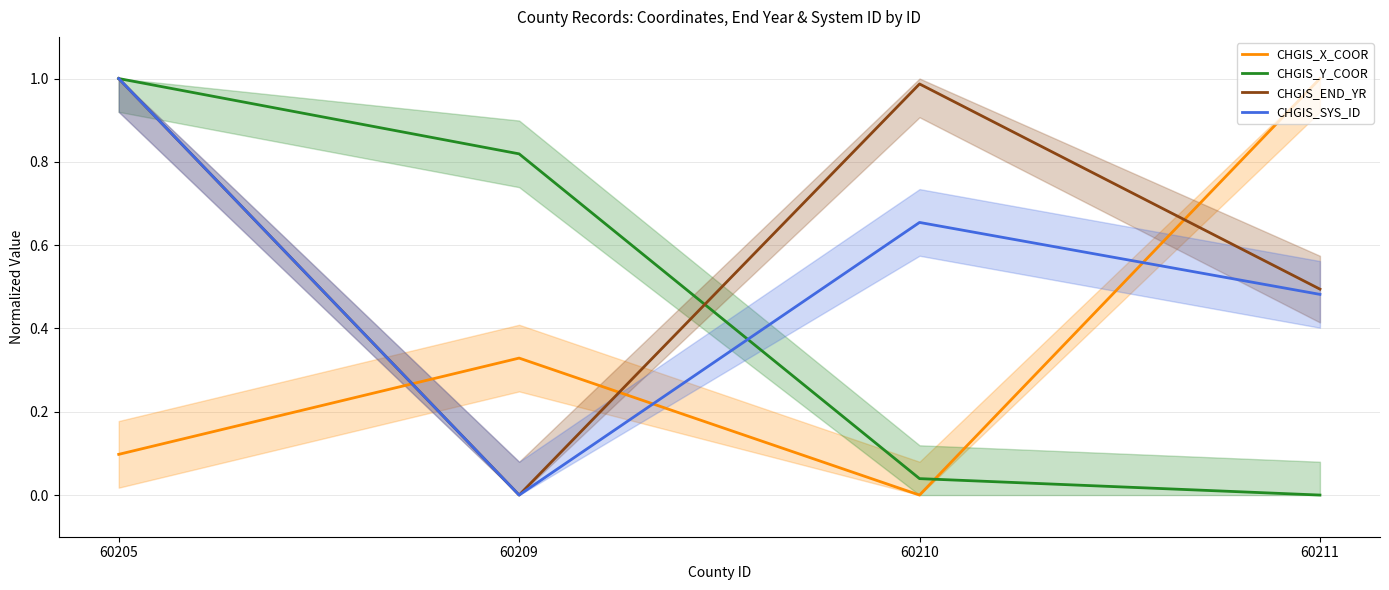

Reading right to left, what are all the values shown in this chart?

CHGIS_X_COOR: 60211=1.0	60210=0.0	60209=0.3	60205=0.1
CHGIS_Y_COOR: 60211=0.0	60210=0.0	60209=0.8	60205=1.0
CHGIS_END_YR: 60211=0.5	60210=1.0	60209=0.0	60205=1.0
CHGIS_SYS_ID: 60211=0.5	60210=0.7	60209=0.0	60205=1.0